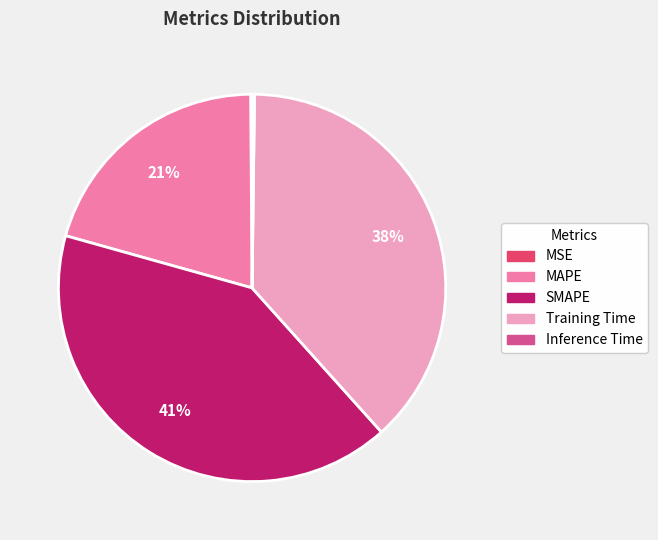

The Training Time slice represents 38% of the pie. True or false?

True